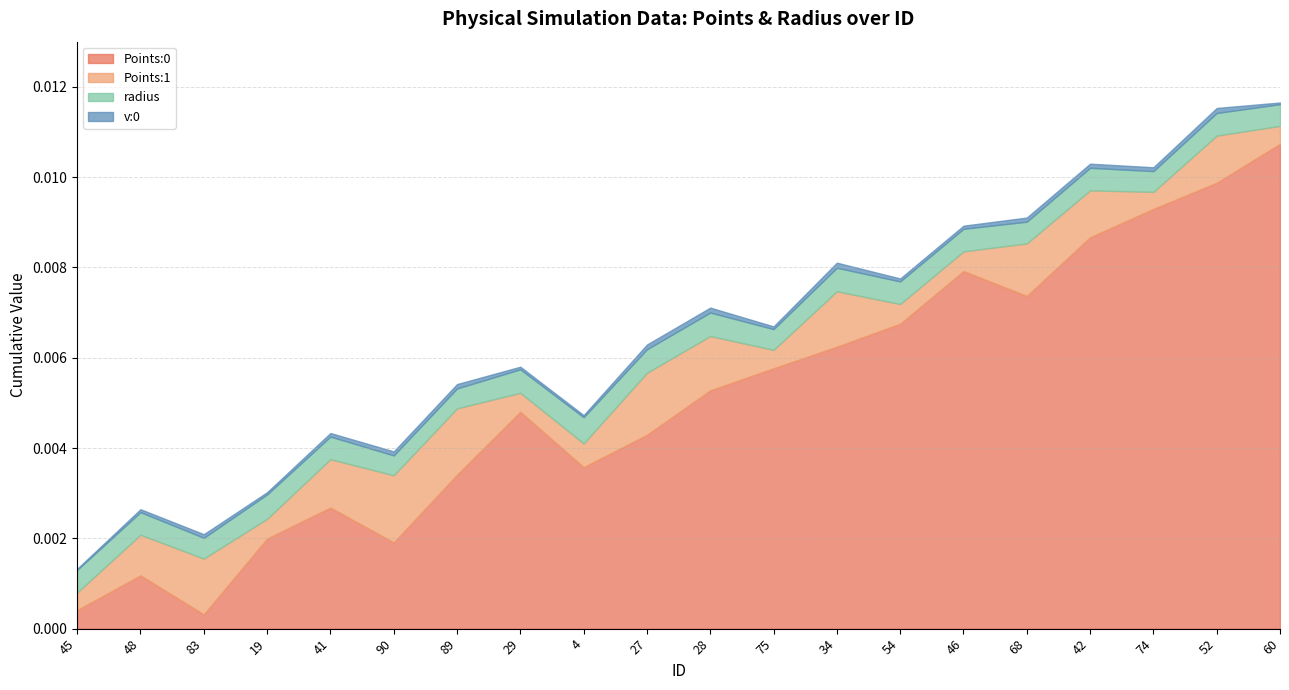

Which series ends up on top after the final intersection of Points:1 and radius?

radius